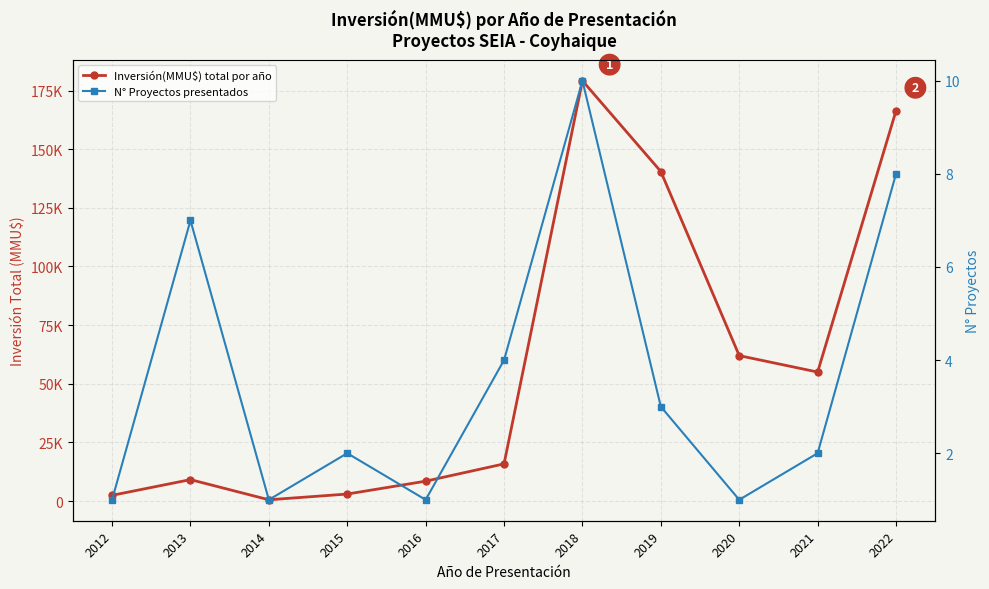

How many distinct data groups are displayed?

2